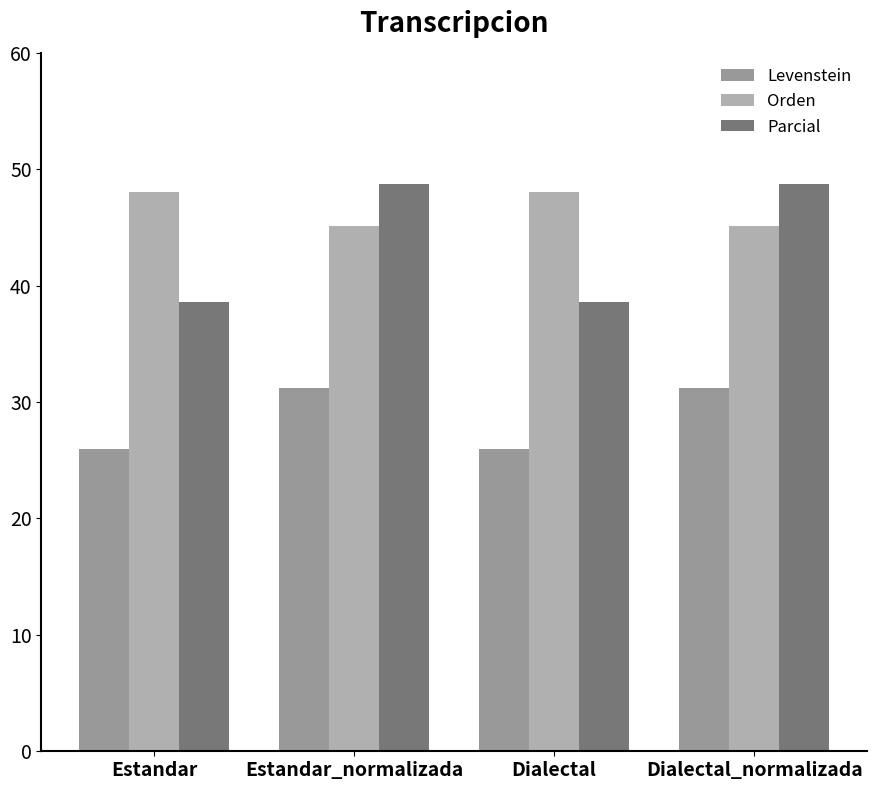

Between Dialectal_normalizada and Dialectal, which is larger?

Dialectal_normalizada